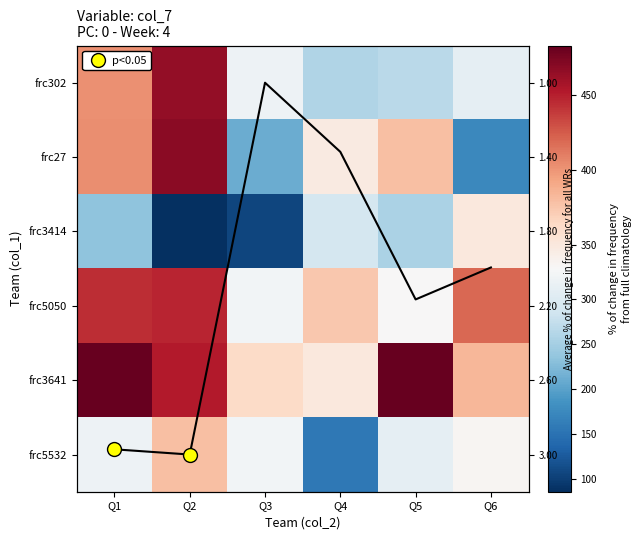

What is the difference between the second highest and second lowest values in the frc5532 series?

26